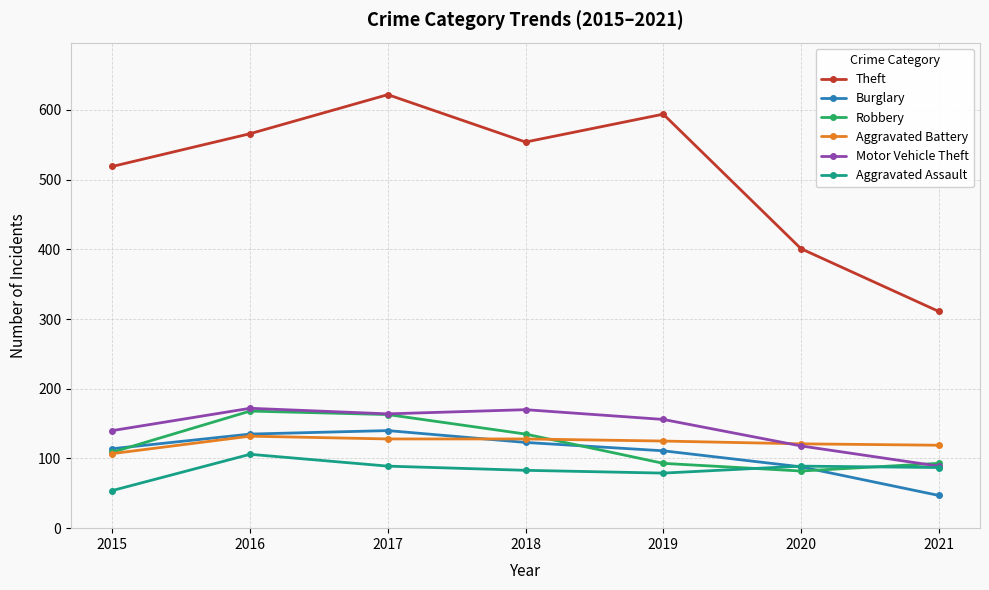

True or false: Burglary has more than 2 points higher than both neighbors.

False